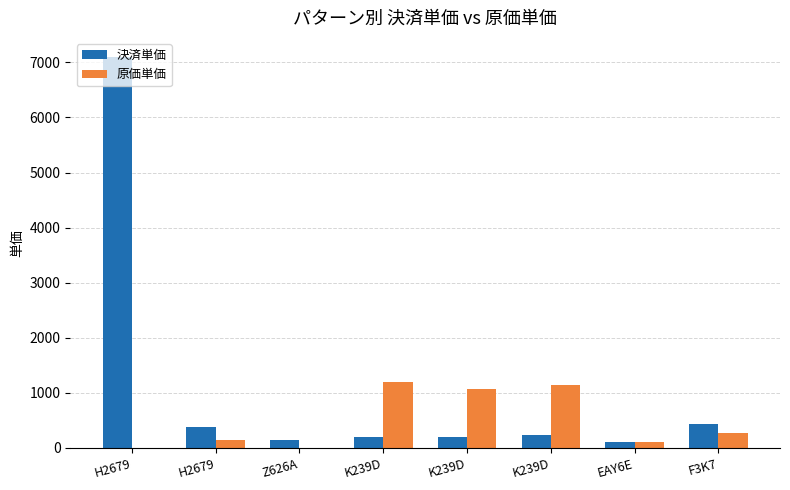

How many series are shown in this chart?

2